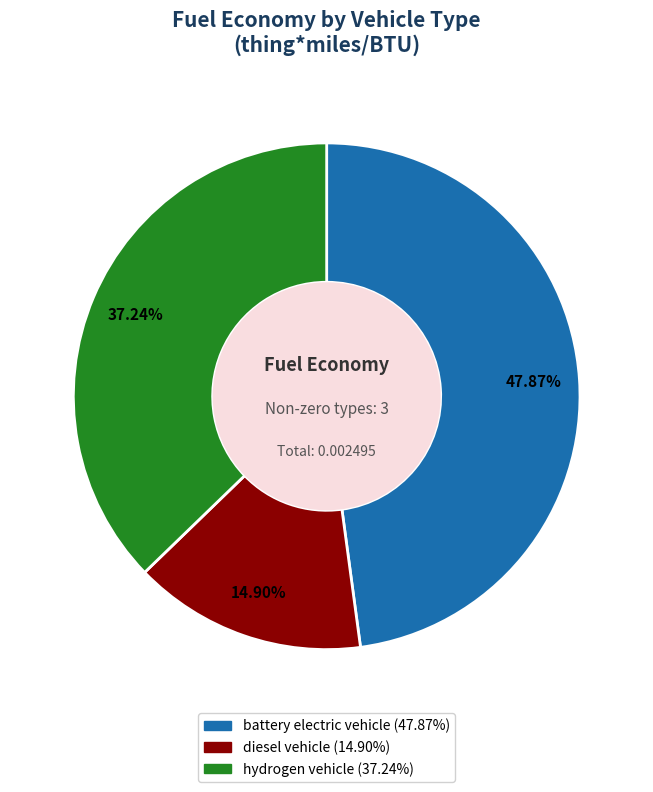

To the nearest percent, what is the difference between the battery electric vehicle and diesel vehicle slice percentages?

33%